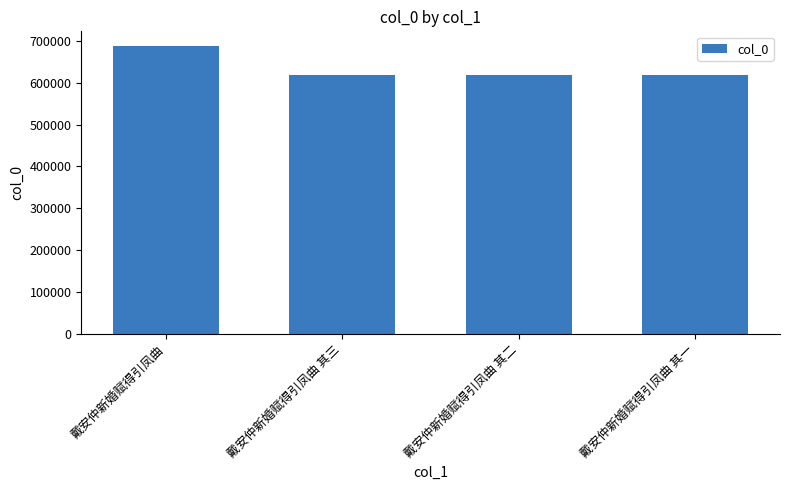

What is the label of the 1st bar from the right?

戴安仲新婚赋得引凤曲 其一